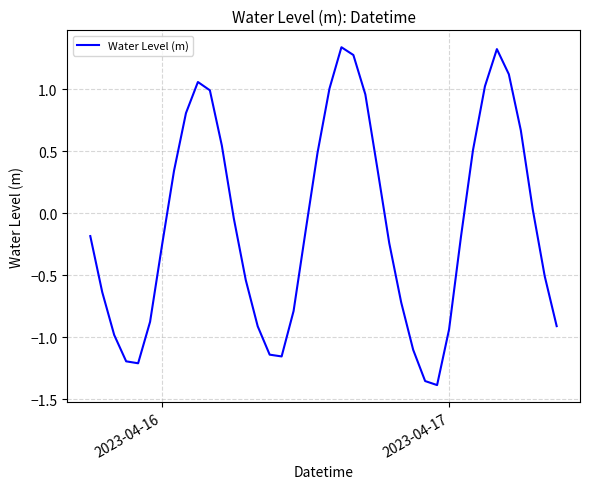

What is the difference between the maximum and minimum values?

2.7